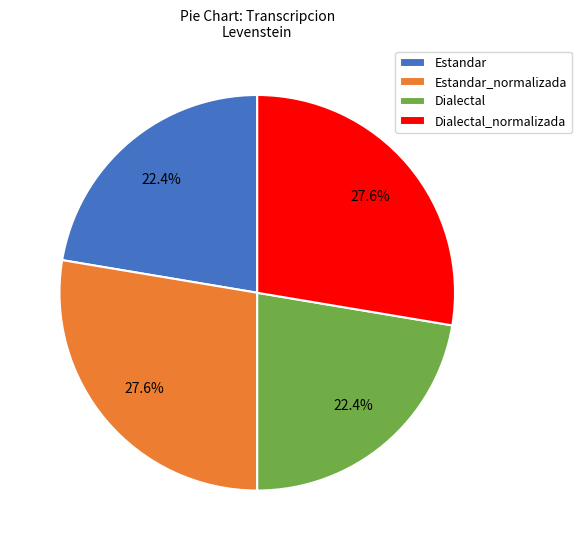

Is there any slice that represents more than half of the pie?

No